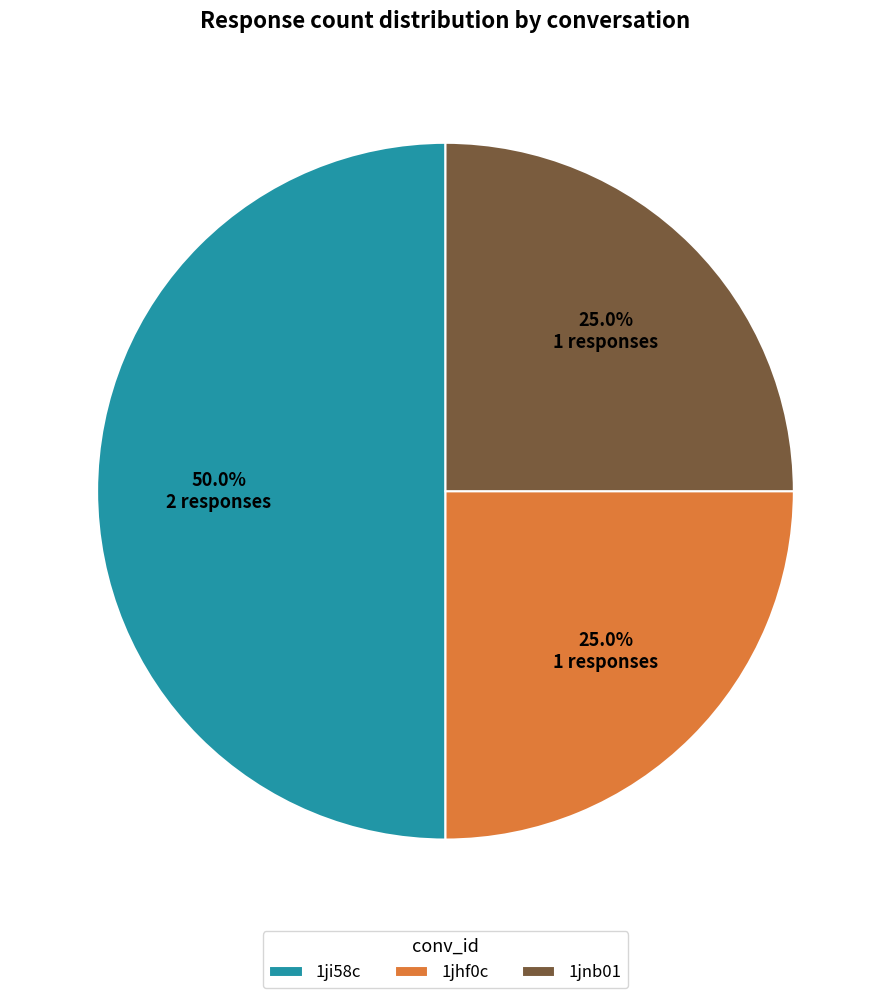

To the nearest percent, what is the combined percentage of 1jnb01 and 1jhf0c?

50%